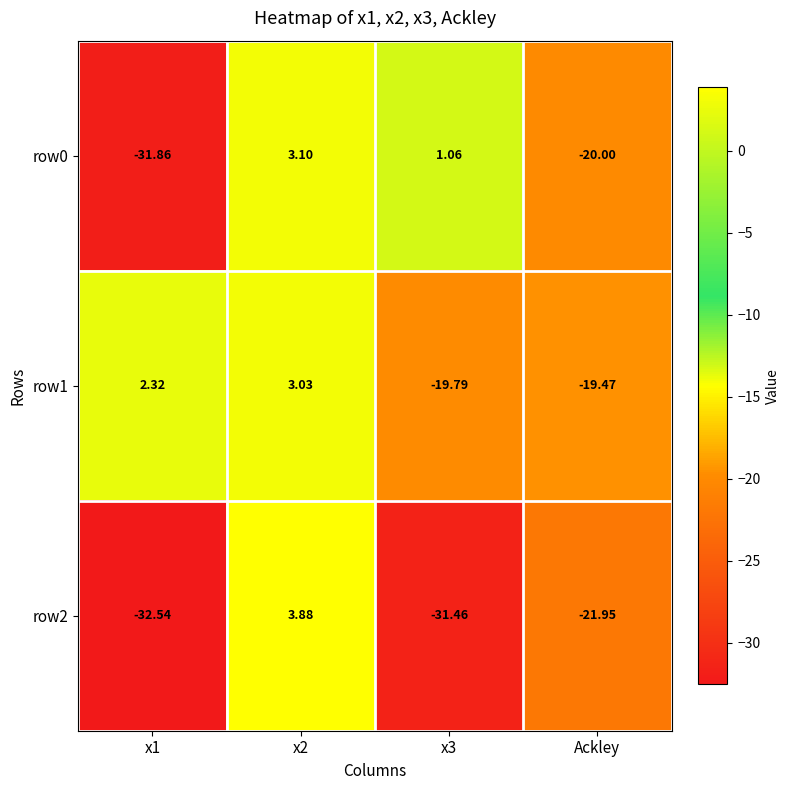

Where is row0 nearest to the value -14?

Ackley